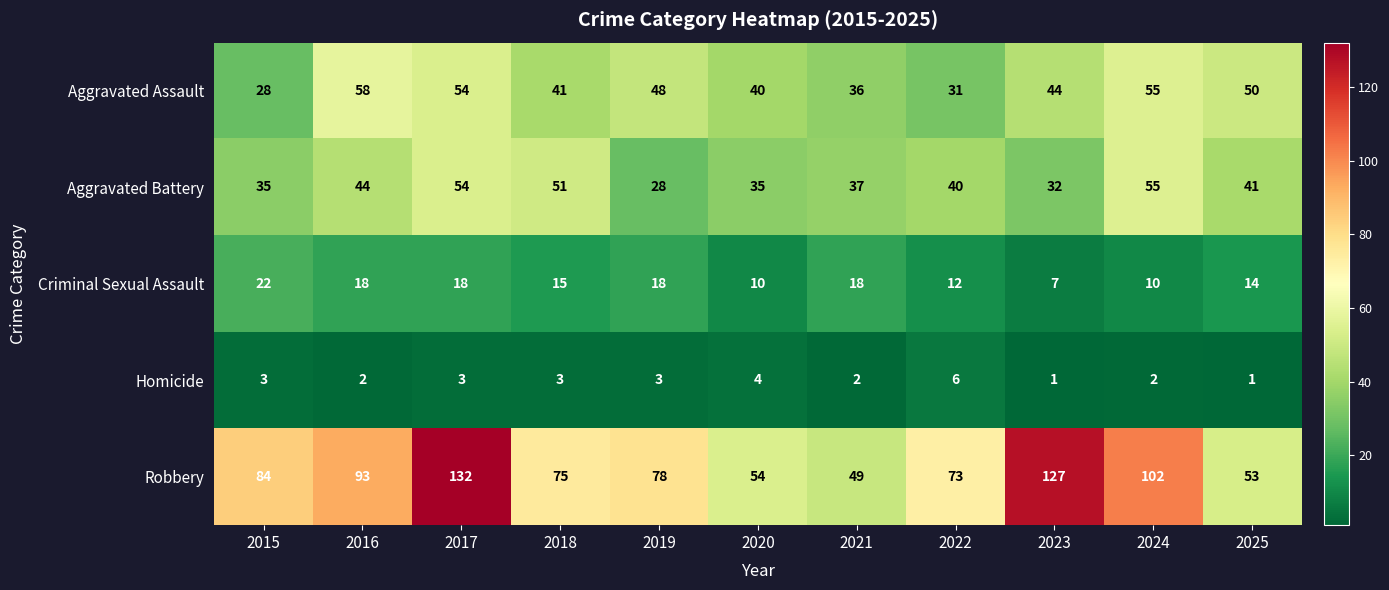

Which series changed the most between 2020 and 2023?

Robbery